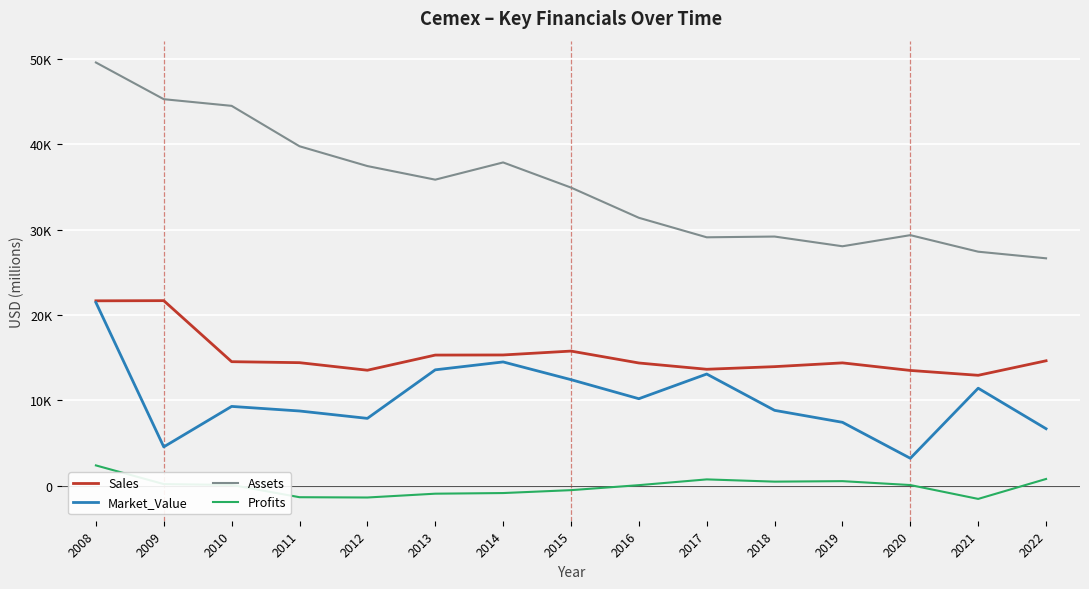

Does the chart have visible grid lines?

Yes